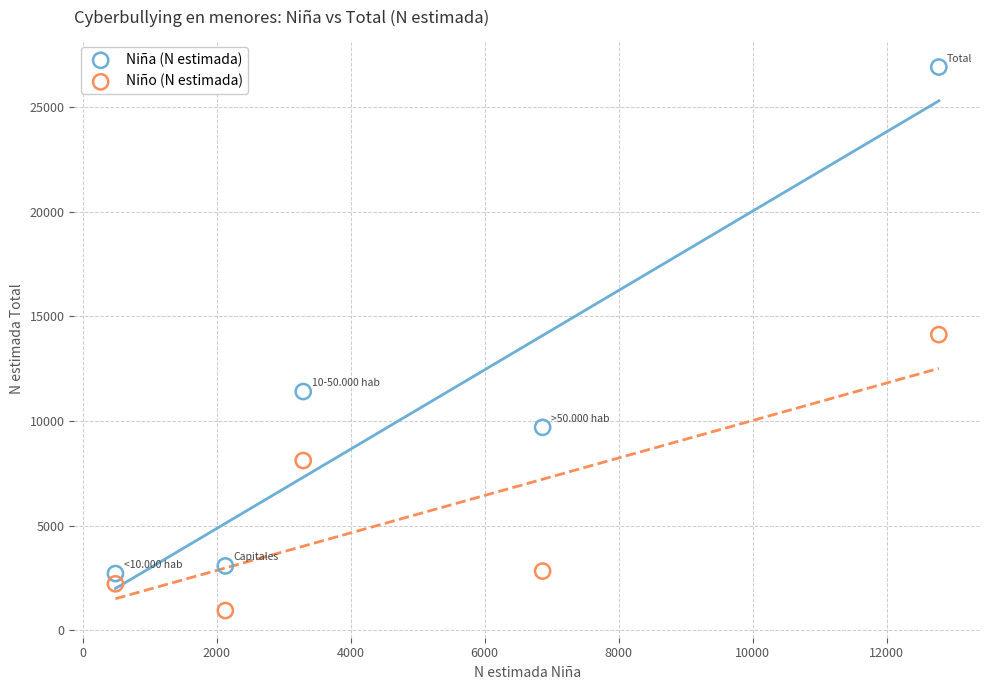

Which series has the widest spread of Y values?

Niña (N estimada)